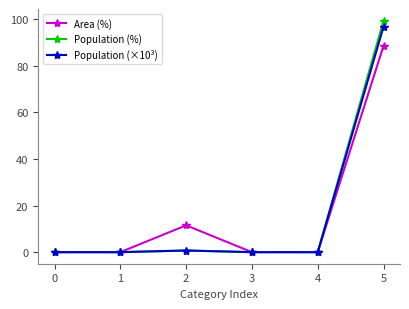

At which category is the sum across all series the highest?

5